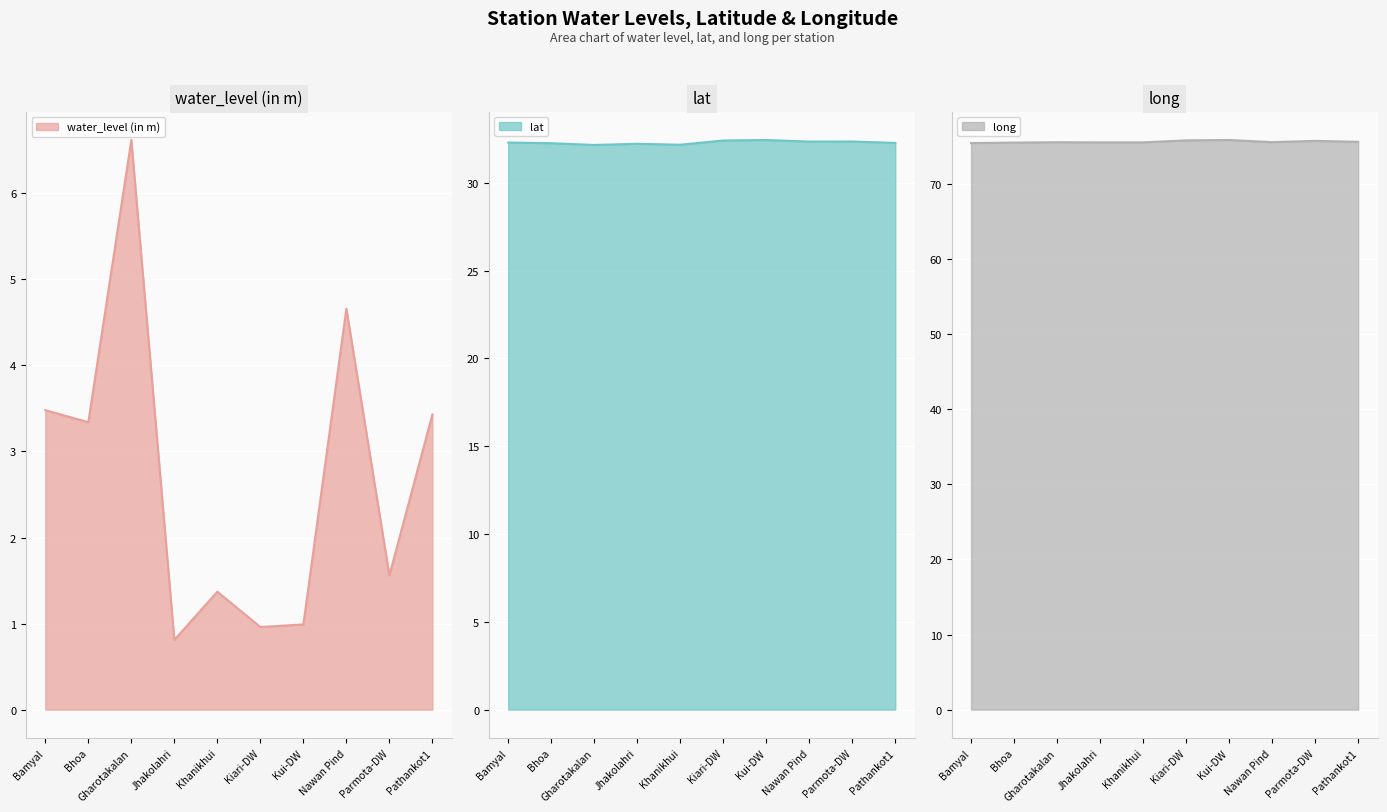

At which category does the chart reach its minimum across all series?

Jhakolahri